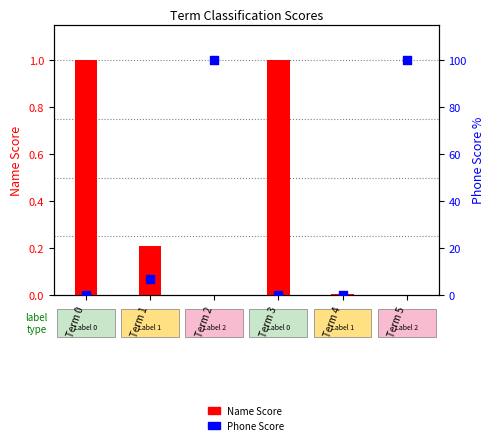

Which series reaches the minimum Y coordinate?

Name Score